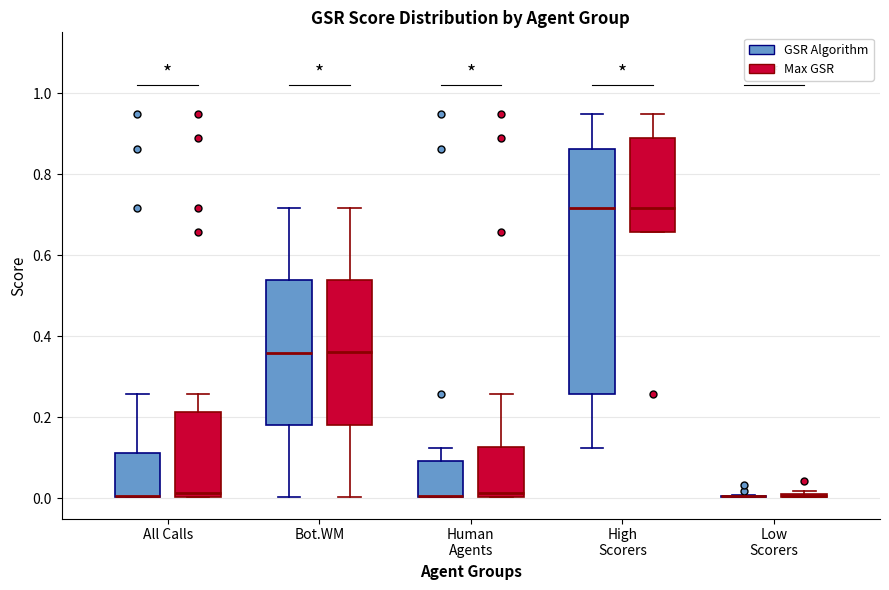

Where does the upper whisker of the box for All Calls (Max GSR) end on the y-axis? The values are not printed on the chart, so give them approximately, as read against the axis.

0.26